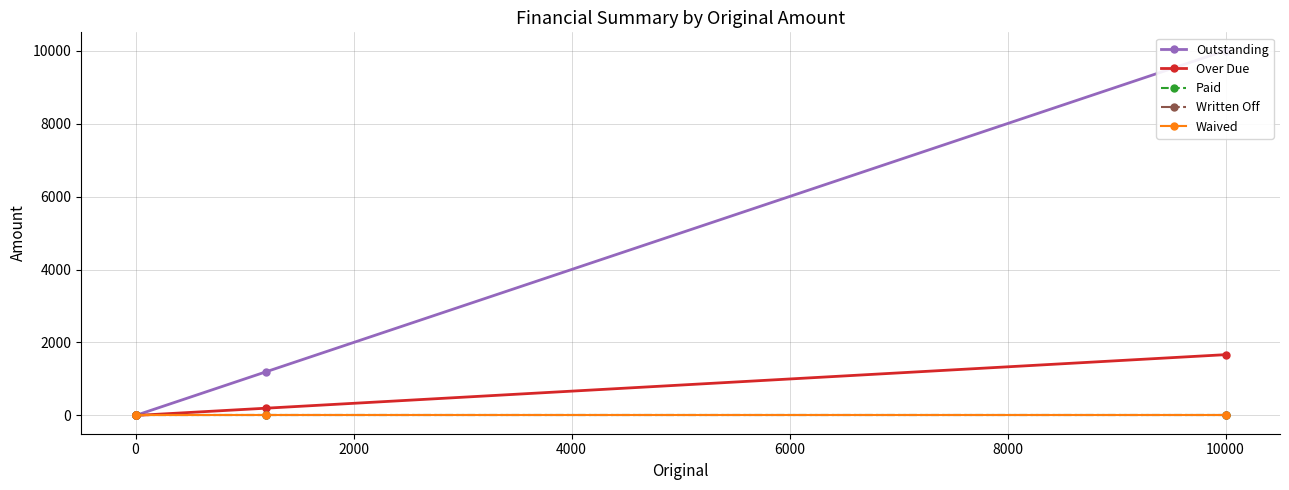

At how many categories does at least one series exceed 1231?

1